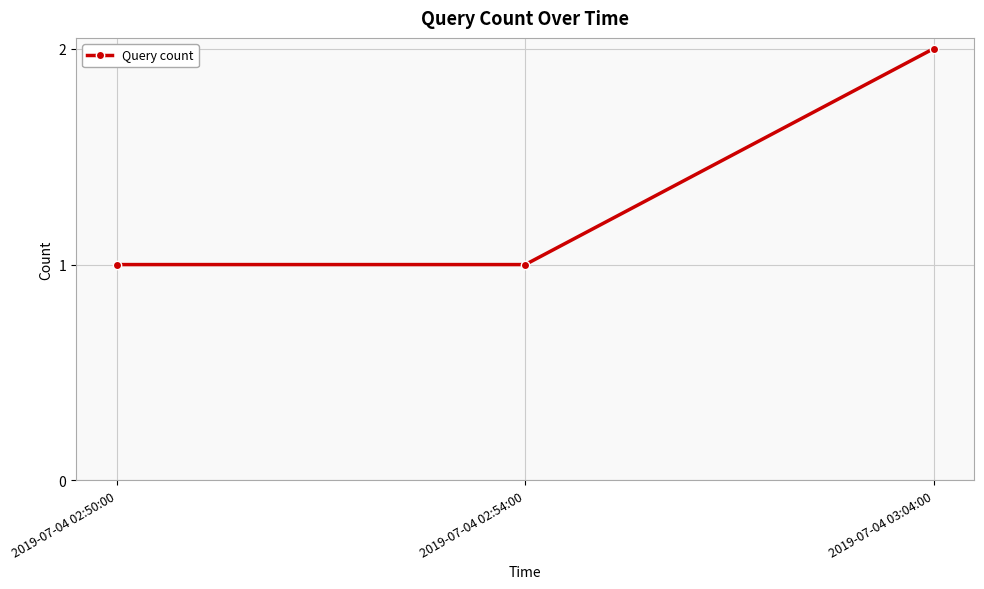

What is the sum of all values?

4